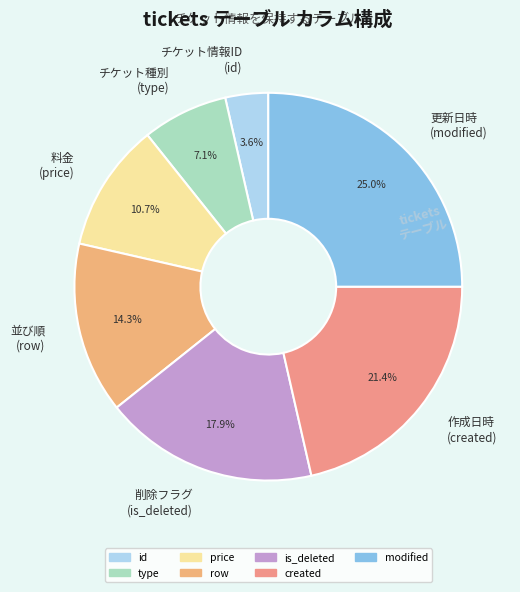

To the nearest percent, what is the average slice percentage?

14%